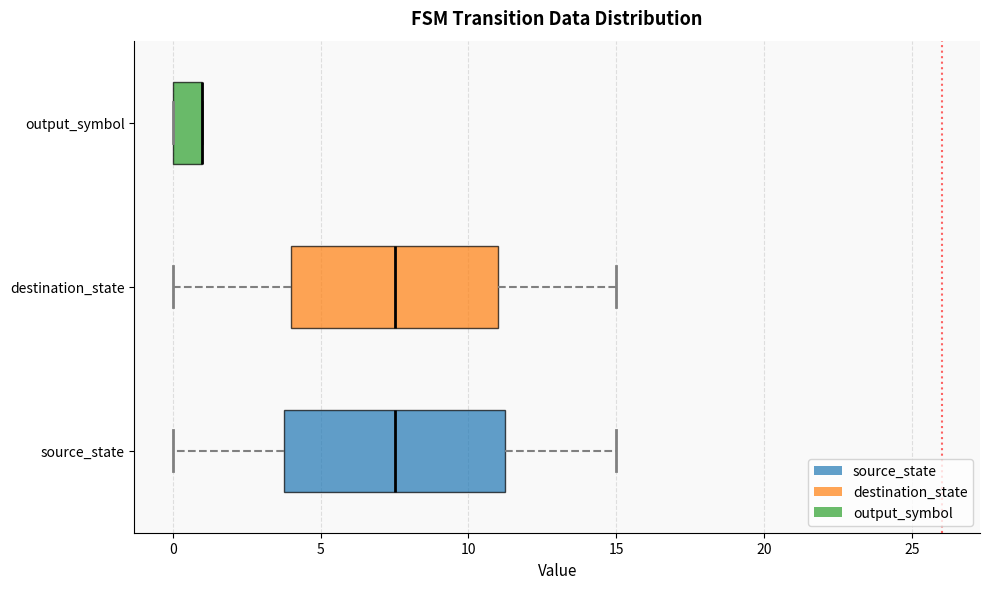

Reading bottom to top, transcribe this box plot: for each box, give where its median line is, the range the box spans, and where its two whiskers end, as read against the x-axis. The values are not printed on the chart, so give them approximately, as read against the axis.

source_state: median 7.5, box 4.0 to 11.5, whiskers 0.0 to 15.0
destination_state: median 7.5, box 4.0 to 11.0, whiskers 0.0 to 15.0
output_symbol: median 1.0 (drawn on the box's right edge), box 0.0 to 1.0, whiskers 0.0 to 1.0